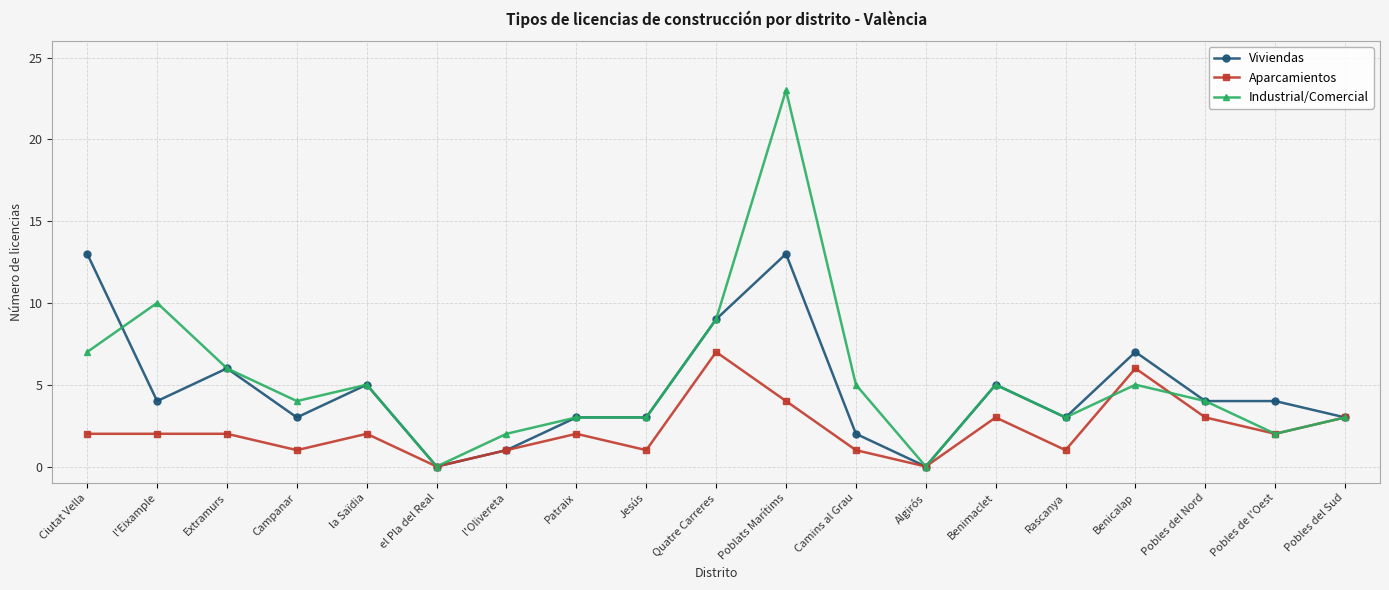

Is the value of Industrial/Comercial at Benicalap greater than the value of Viviendas at l'Olivereta?

Yes